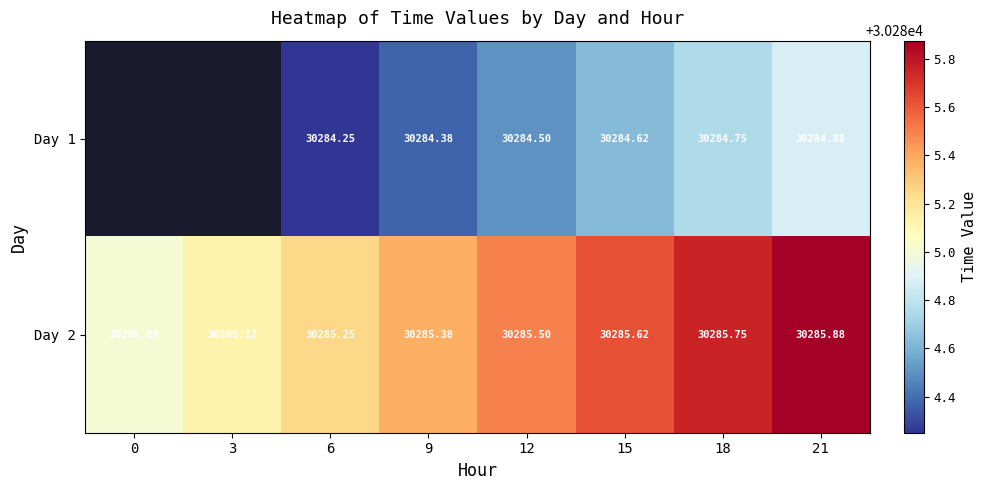

How many distinct data groups are displayed?

2